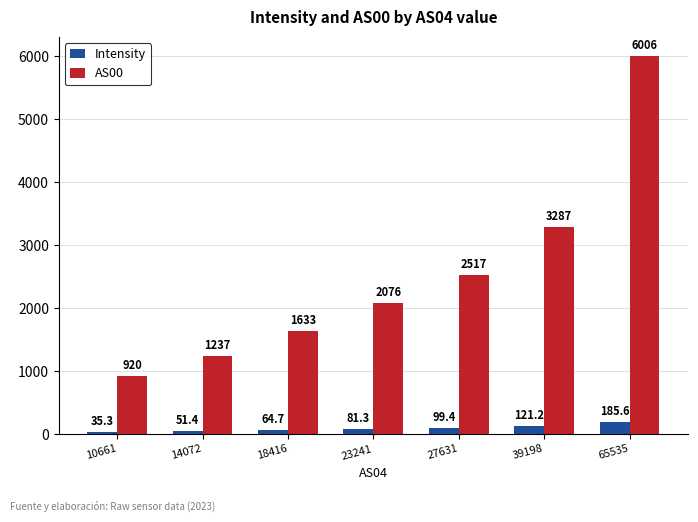

Count the number of data series in this chart.

2